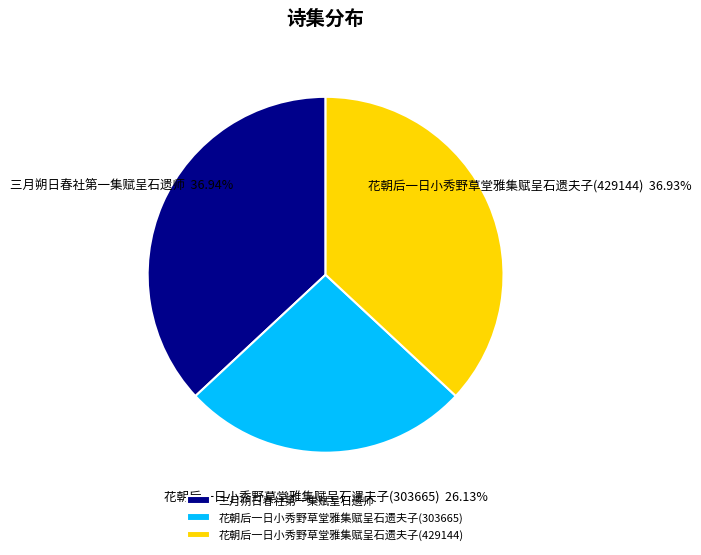

To the nearest percent, what is the average slice percentage?

33%